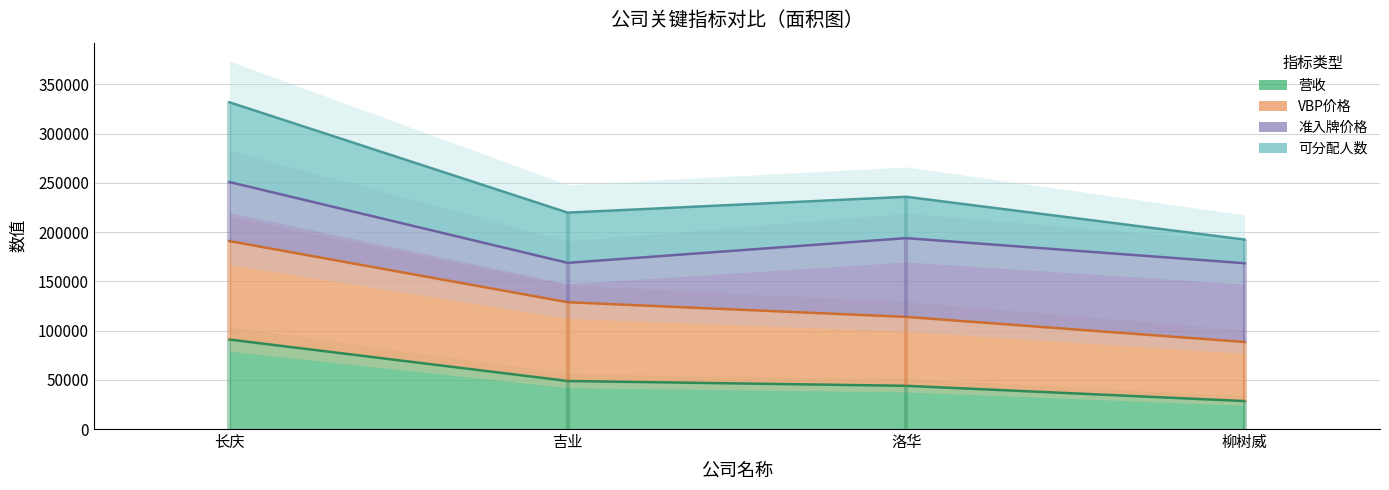

Which category has the highest value in the 营收 series?

长庆